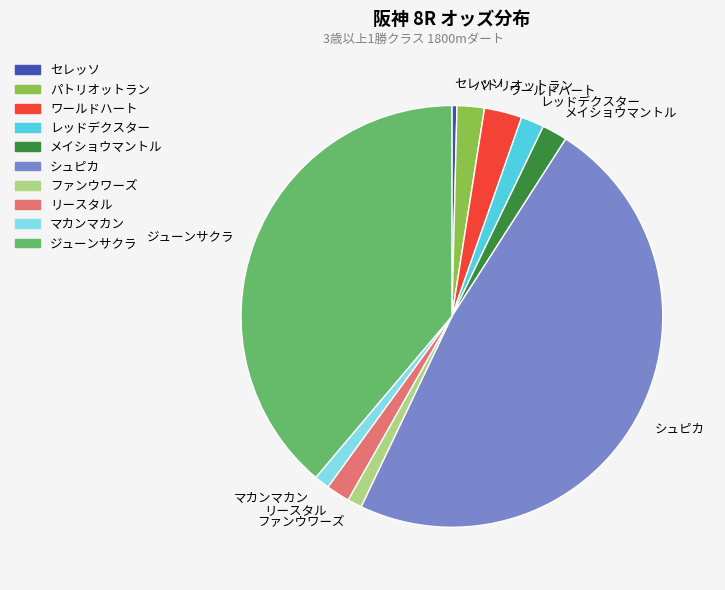

Is the sum of ワールドハート and マカンマカン greater than half?

No